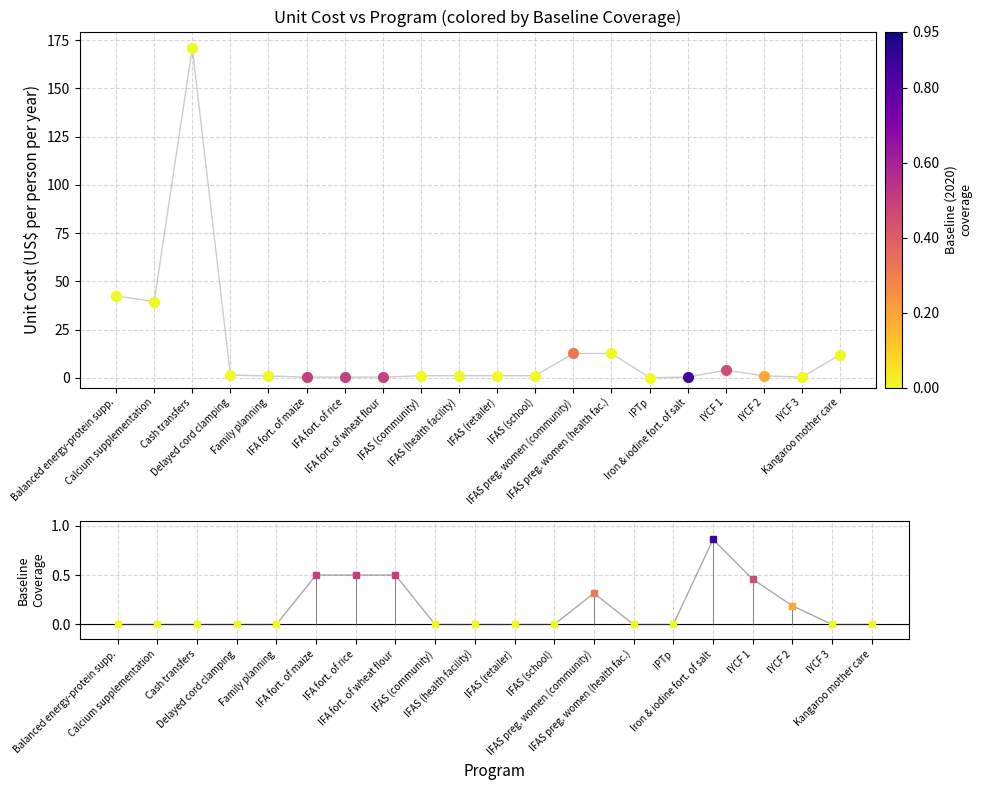

How many interior local peaks does the unit_cost series have?

2